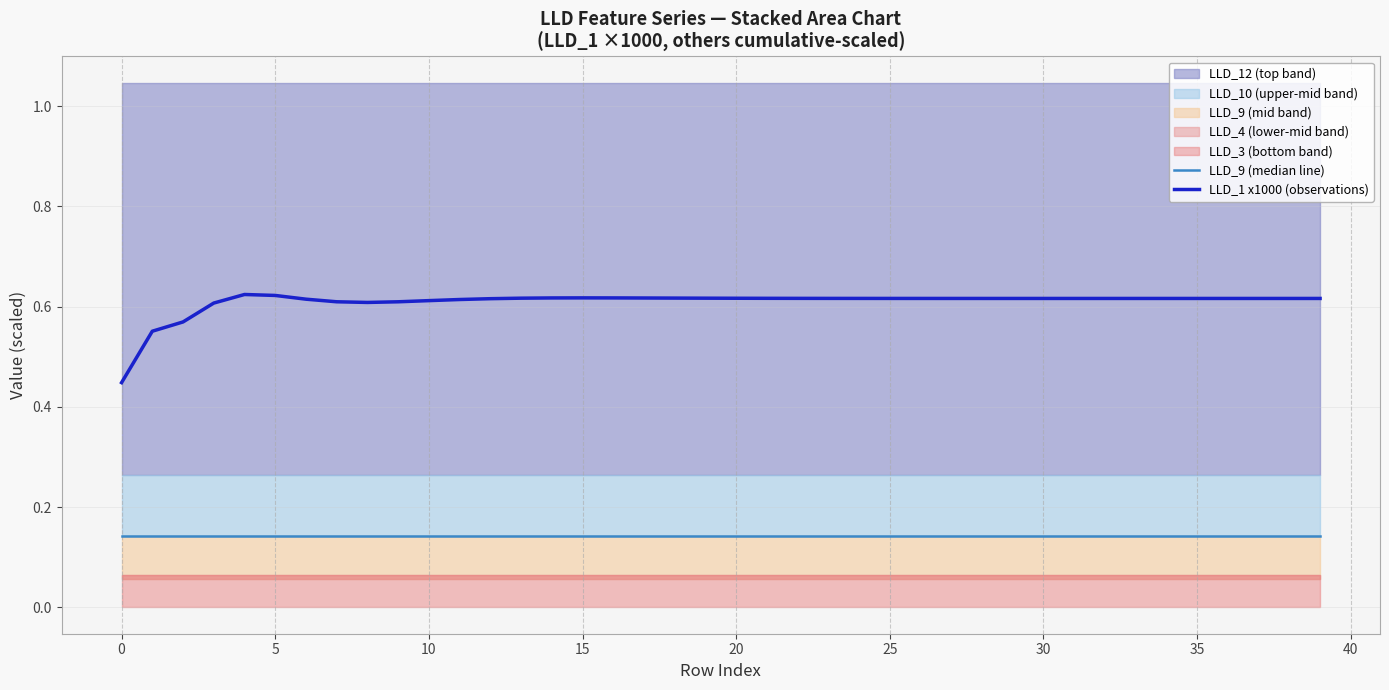

What is the minimum value for LLD_9 (median line)?

0.1